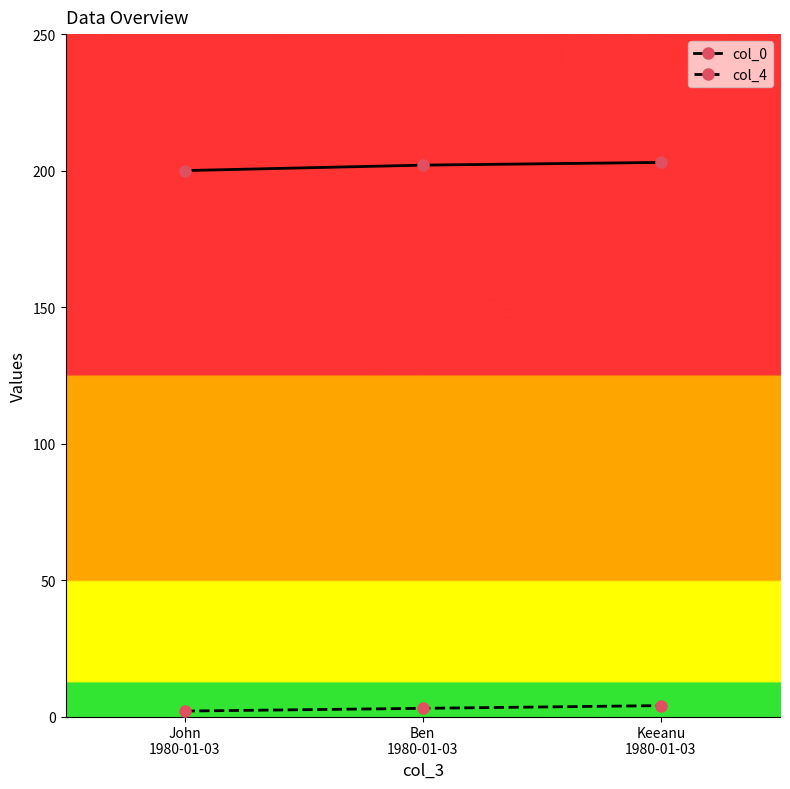

What is the value of the col_4 point at the 3rd from the left?

4